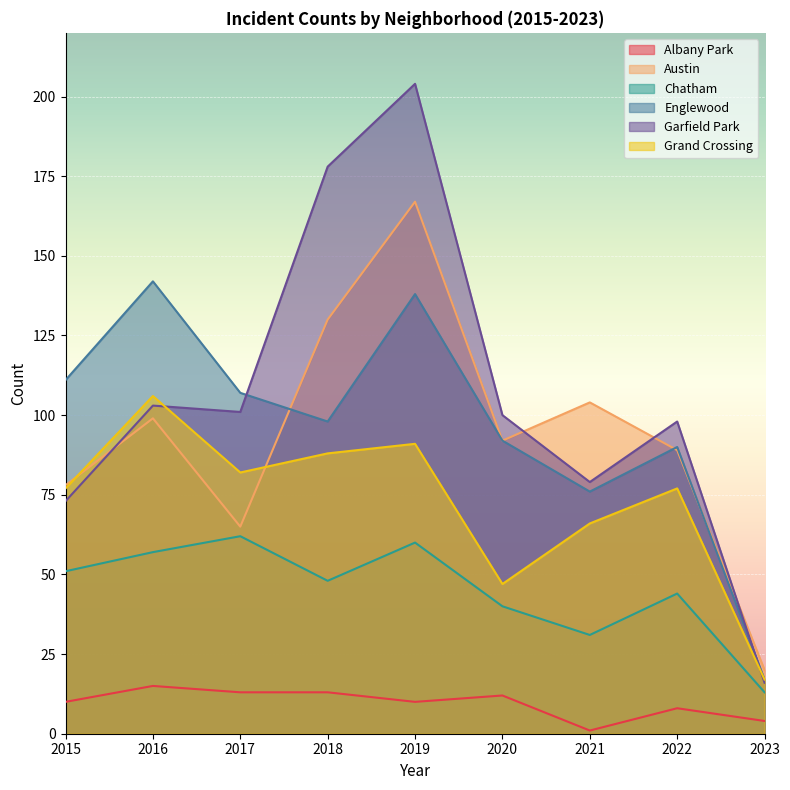

What is the total value across all series at 2016?

522